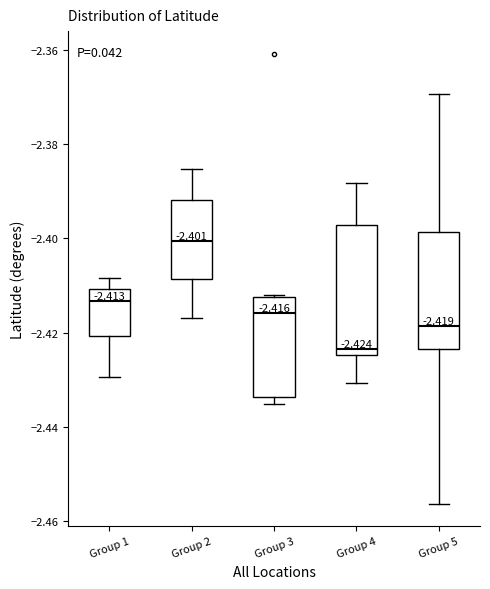

Which box has the highest median line?

Group 2